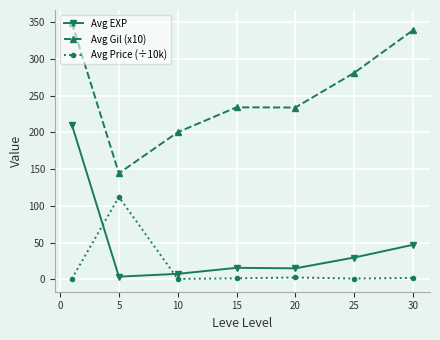

Count the number of categories in the chart.

7